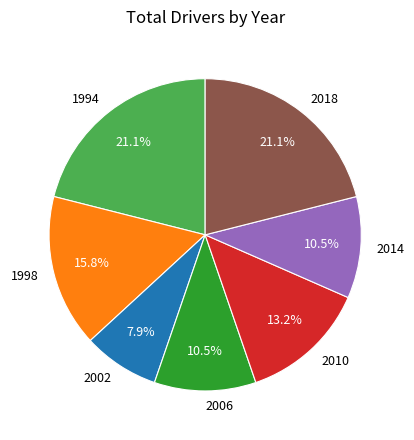

Does any single category account for the majority?

No